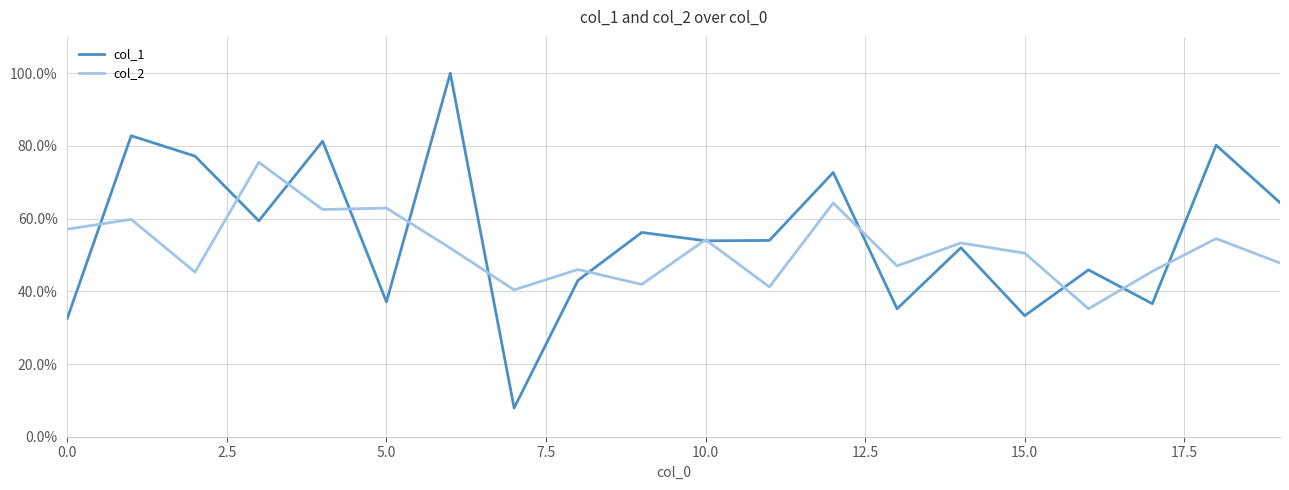

After their last crossing, which series has the higher values: col_2 or col_1?

col_1